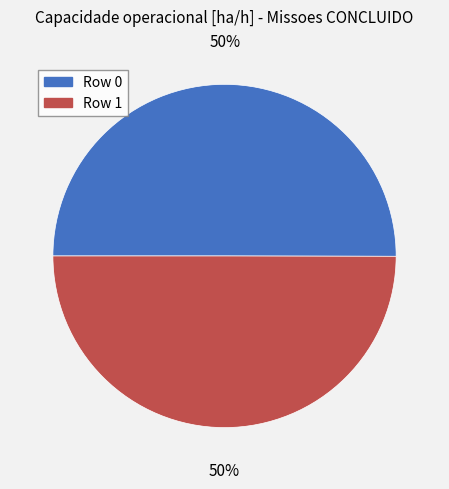

To the nearest percent, what is the average slice percentage?

50%